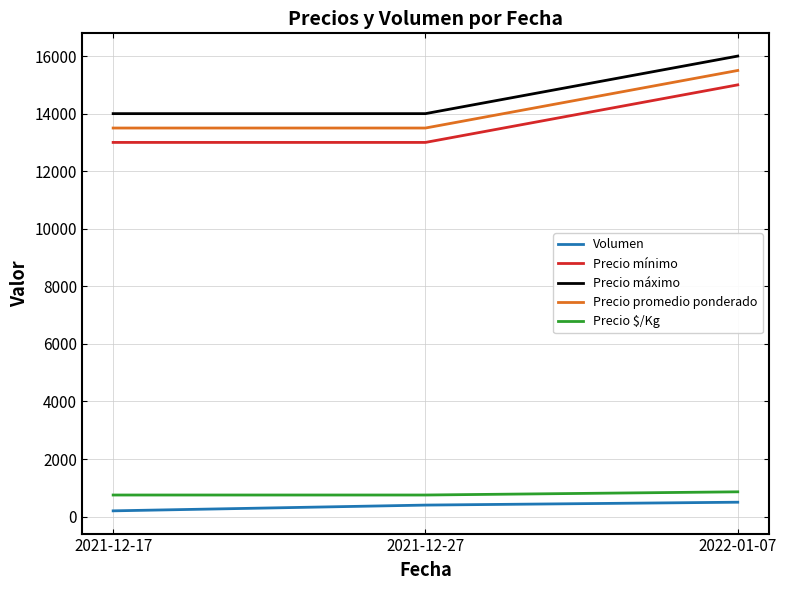

The value of Precio promedio ponderado at 2021-12-27 is 13500. True or false?

True